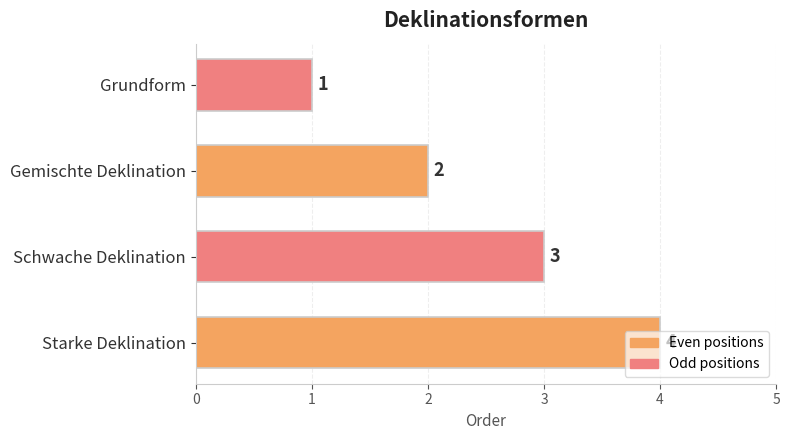

Is it true that the value at Gemischte Deklination is 3?

False